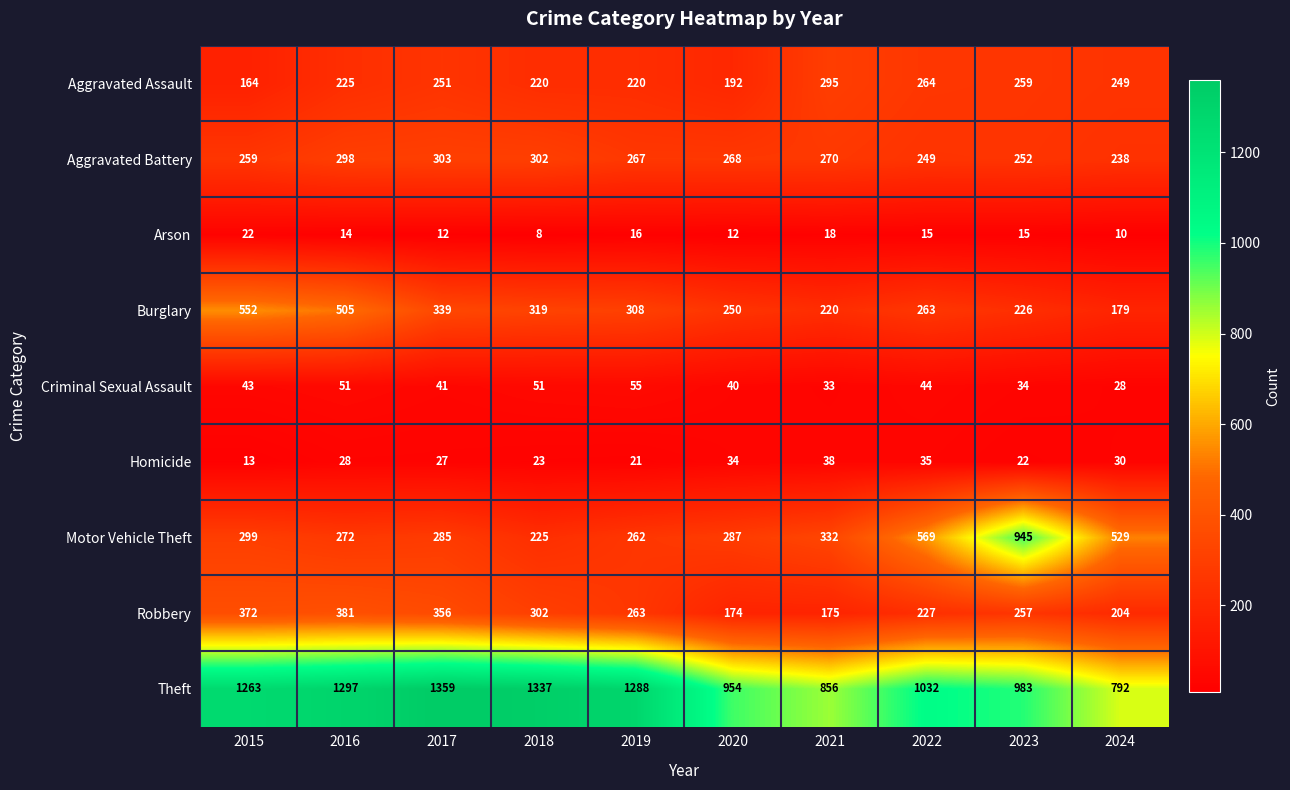

At how many categories does at least one series exceed 705?

10